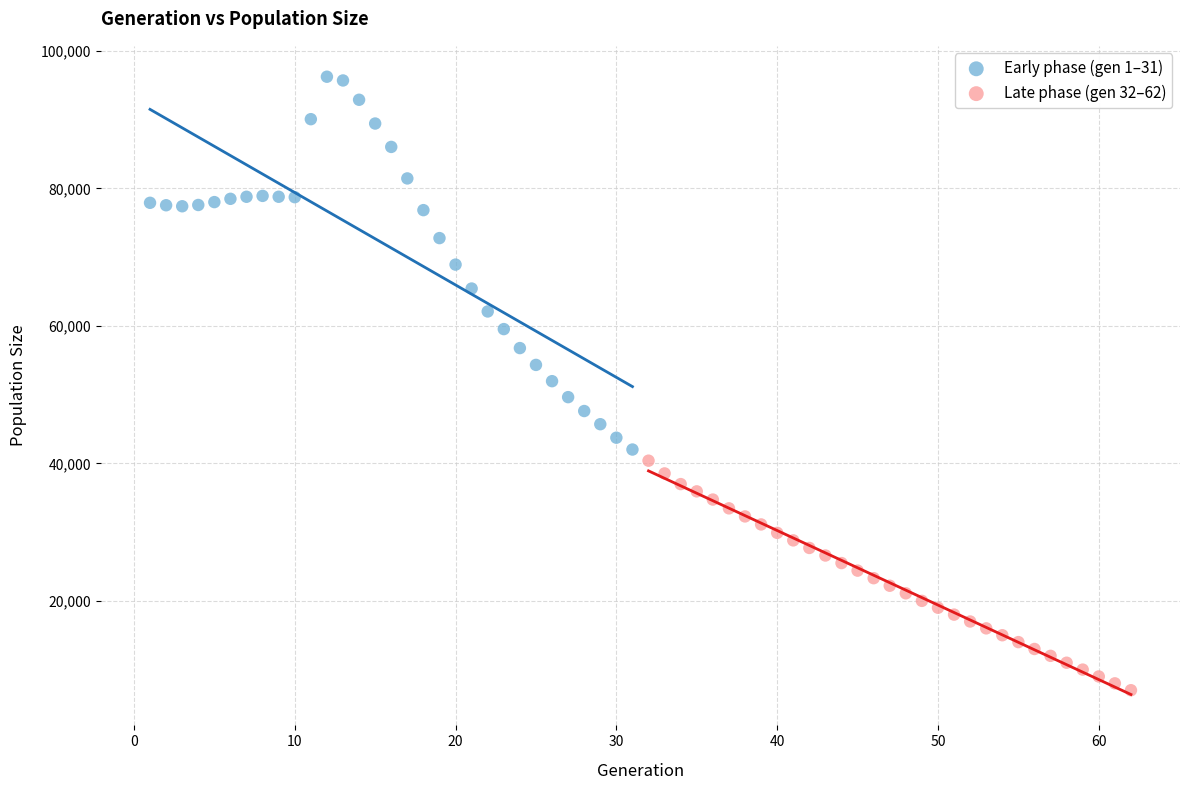

Which series contains the highest Y value?

Early phase (gen 1–31)